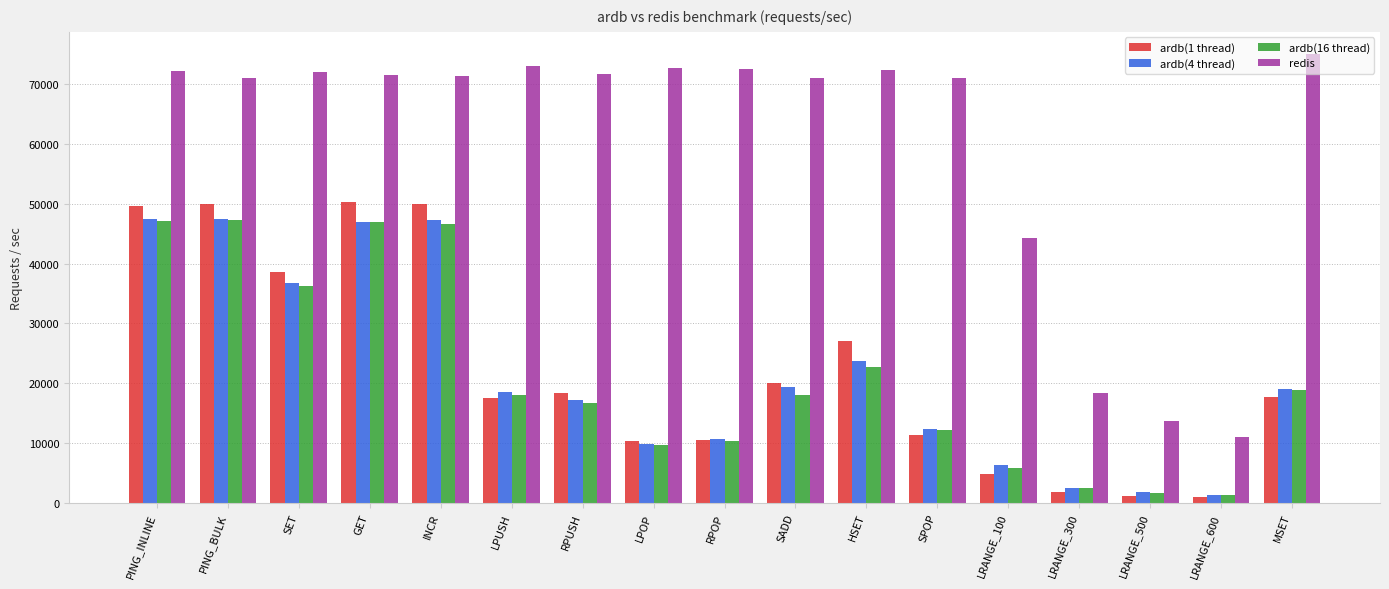

At which label is ardb(4 thread) closest to 24405?

HSET